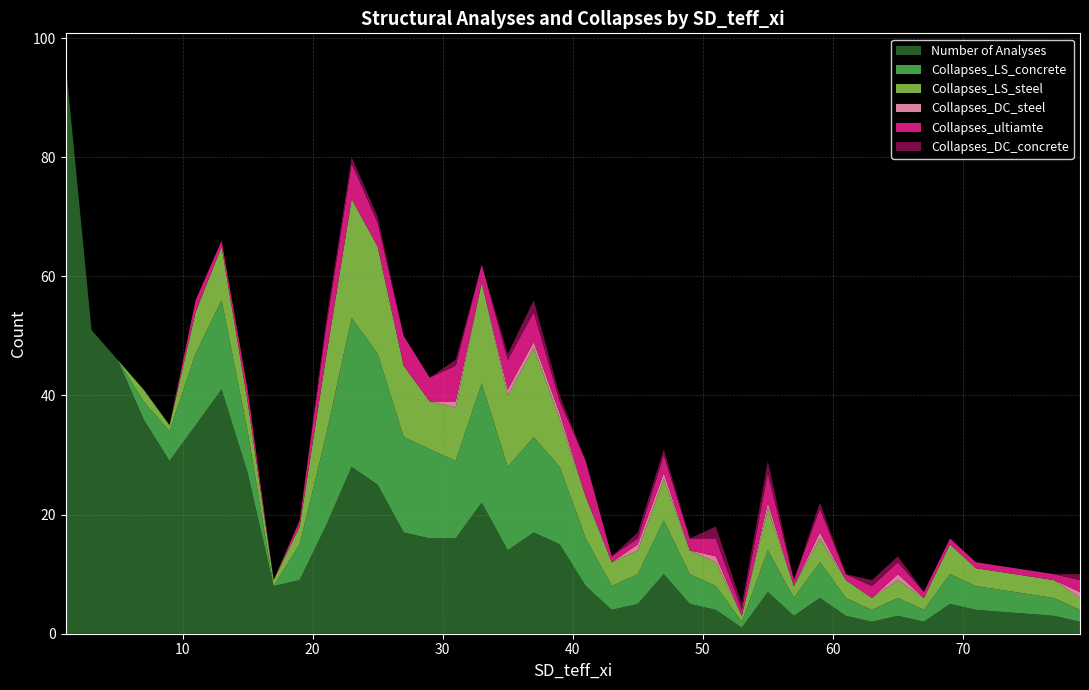

Reading left to right, list all the values displayed in this chart.

Number of Analyses: 1=96	3=51	5=46	7=36	9=29	11=35	13=41	15=27	17=8	19=9	21=18	23=28	25=25	27=17	29=16	31=16	33=22	35=14	37=17	39=15	41=8	43=4	45=5	47=10	49=5	51=4	53=1	55=7	57=3	59=6	61=3	63=2	65=3	67=2	69=5	71=4	77=3	79=2
Collapses_LS_concrete: 1=0	3=0	5=0	7=3	9=5	11=12	13=15	15=7	17=0	19=6	21=15	23=25	25=22	27=16	29=15	31=13	33=20	35=14	37=16	39=13	41=8	43=4	45=5	47=9	49=5	51=4	53=1	55=7	57=3	59=6	61=3	63=2	65=3	67=2	69=5	71=4	77=3	79=2
Collapses_LS_steel: 1=0	3=0	5=0	7=2	9=1	11=7	13=9	15=5	17=1	19=3	21=13	23=20	25=18	27=12	29=8	31=9	33=17	35=12	37=15	39=8	41=7	43=4	45=4	47=7	49=4	51=4	53=1	55=7	57=2	59=4	61=3	63=2	65=3	67=2	69=5	71=3	77=3	79=2
Collapses_DC_steel: 1=0	3=0	5=0	7=0	9=0	11=0	13=0	15=0	17=0	19=0	21=0	23=0	25=0	27=0	29=0	31=1	33=0	35=1	37=1	39=1	41=0	43=0	45=1	47=1	49=0	51=1	53=0	55=1	57=0	59=1	61=0	63=0	65=1	67=0	69=0	71=0	77=0	79=1
Collapses_ultiamte: 1=0	3=0	5=0	7=0	9=0	11=2	13=1	15=2	17=0	19=1	21=5	23=6	25=4	27=5	29=4	31=6	33=3	35=5	37=5	39=2	41=6	43=1	45=1	47=3	49=2	51=3	53=1	55=5	57=1	59=4	61=1	63=2	65=2	67=1	69=1	71=1	77=1	79=2
Collapses_DC_concrete: 1=0	3=0	5=0	7=0	9=0	11=0	13=0	15=0	17=0	19=0	21=1	23=1	25=1	27=0	29=0	31=1	33=0	35=1	37=2	39=1	41=0	43=0	45=1	47=1	49=0	51=2	53=1	55=2	57=0	59=1	61=0	63=1	65=1	67=0	69=0	71=0	77=0	79=1